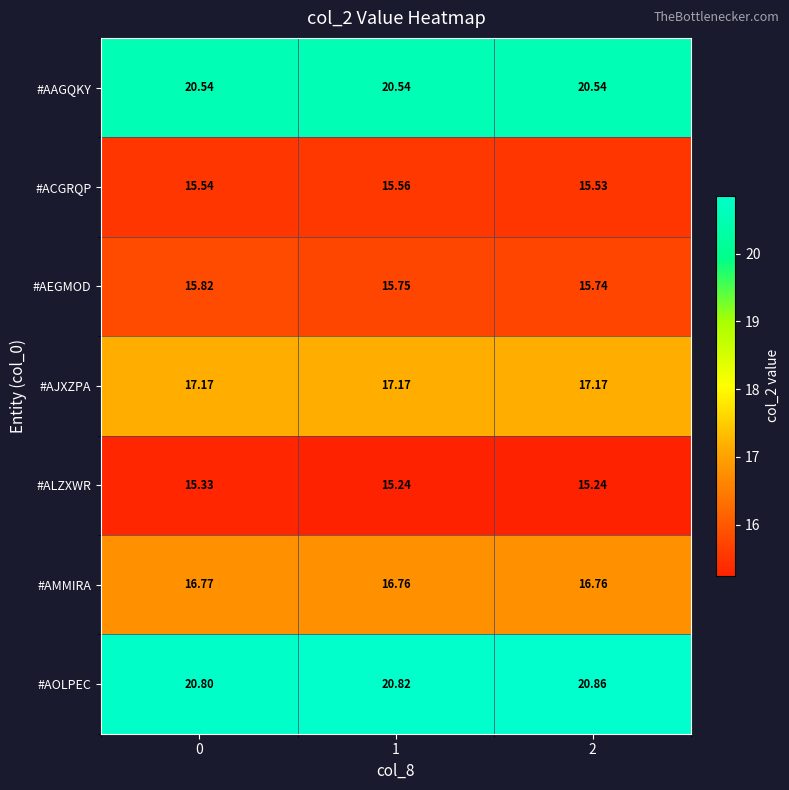

At how many categories does at least one series exceed 19?

3